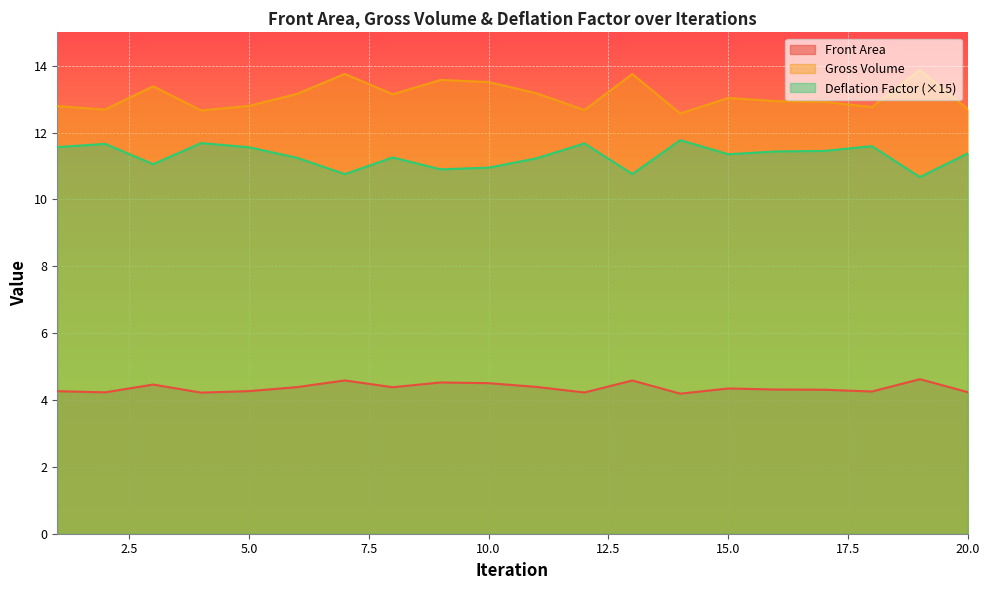

Which has a higher value, 13 or 7?

7